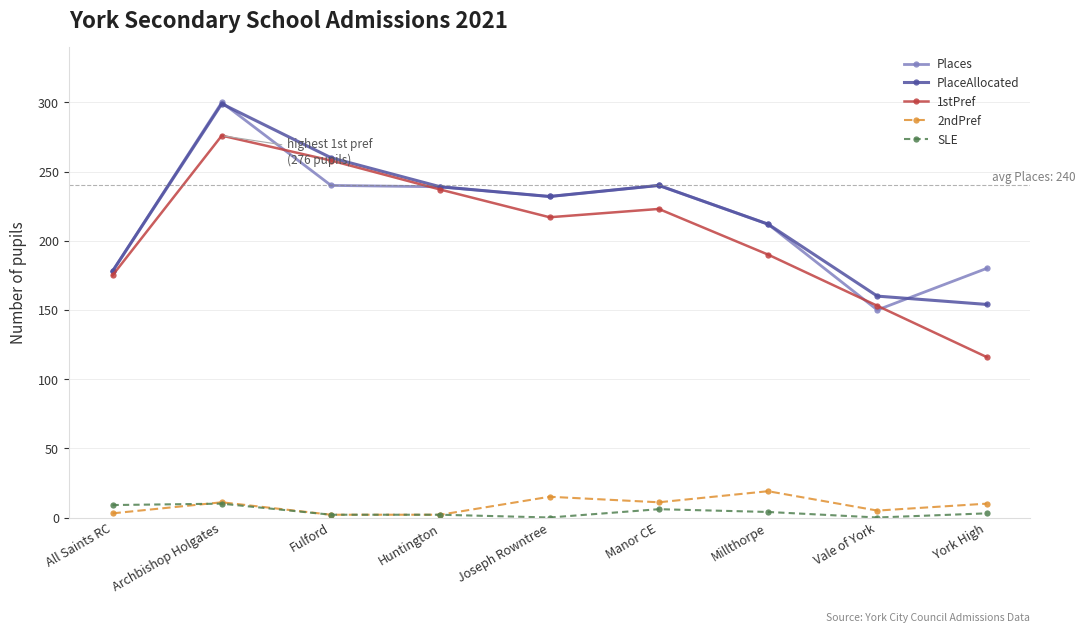

What is the label of the 6th point from the right?

Huntington